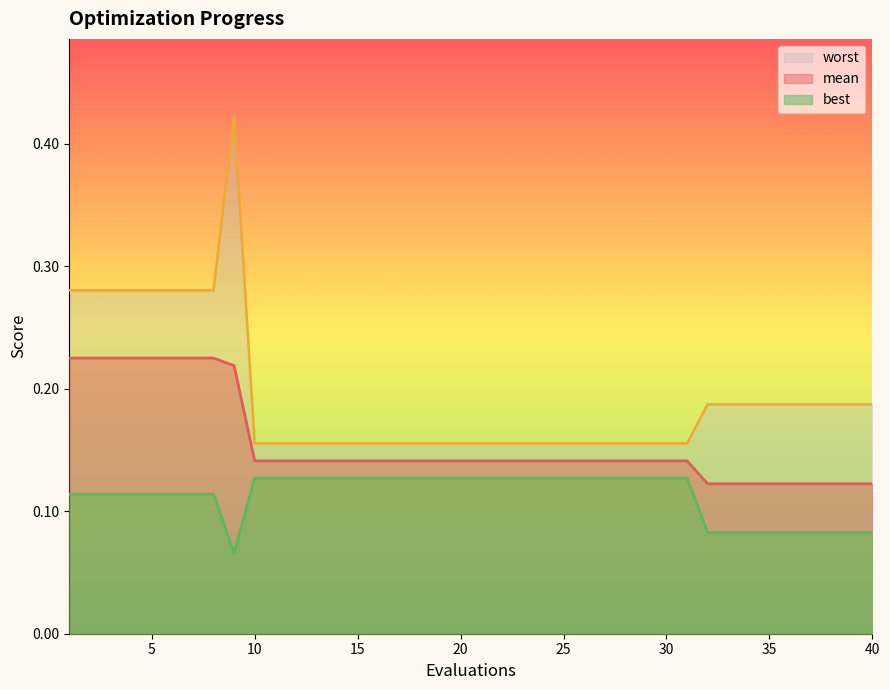

What is the minimum value shown in the chart?

0.1